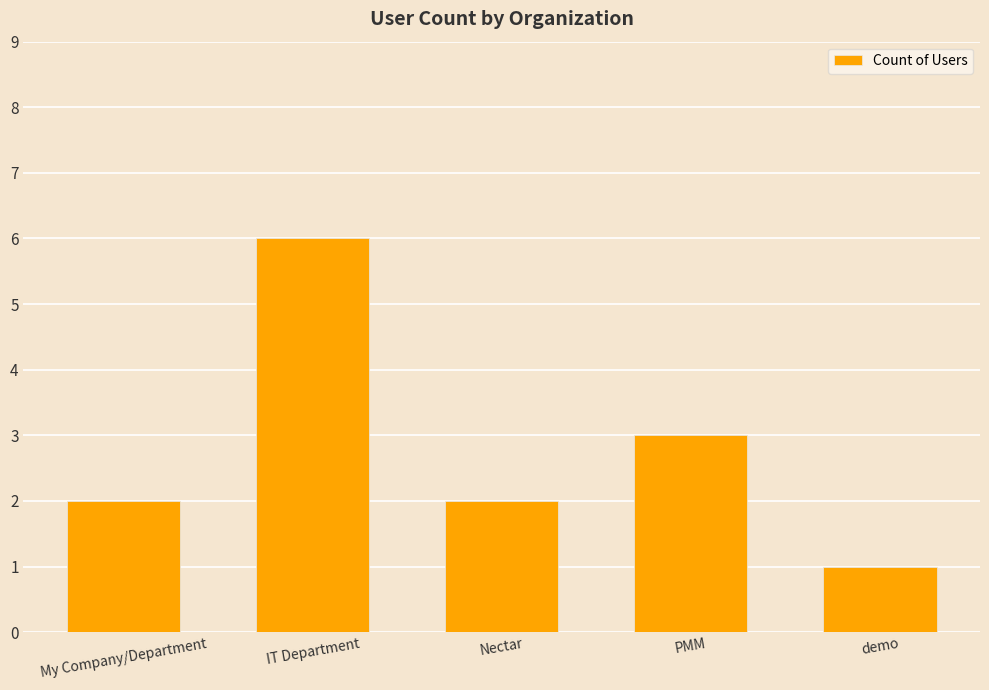

The chart shows a value of 1 at demo. True or false?

True